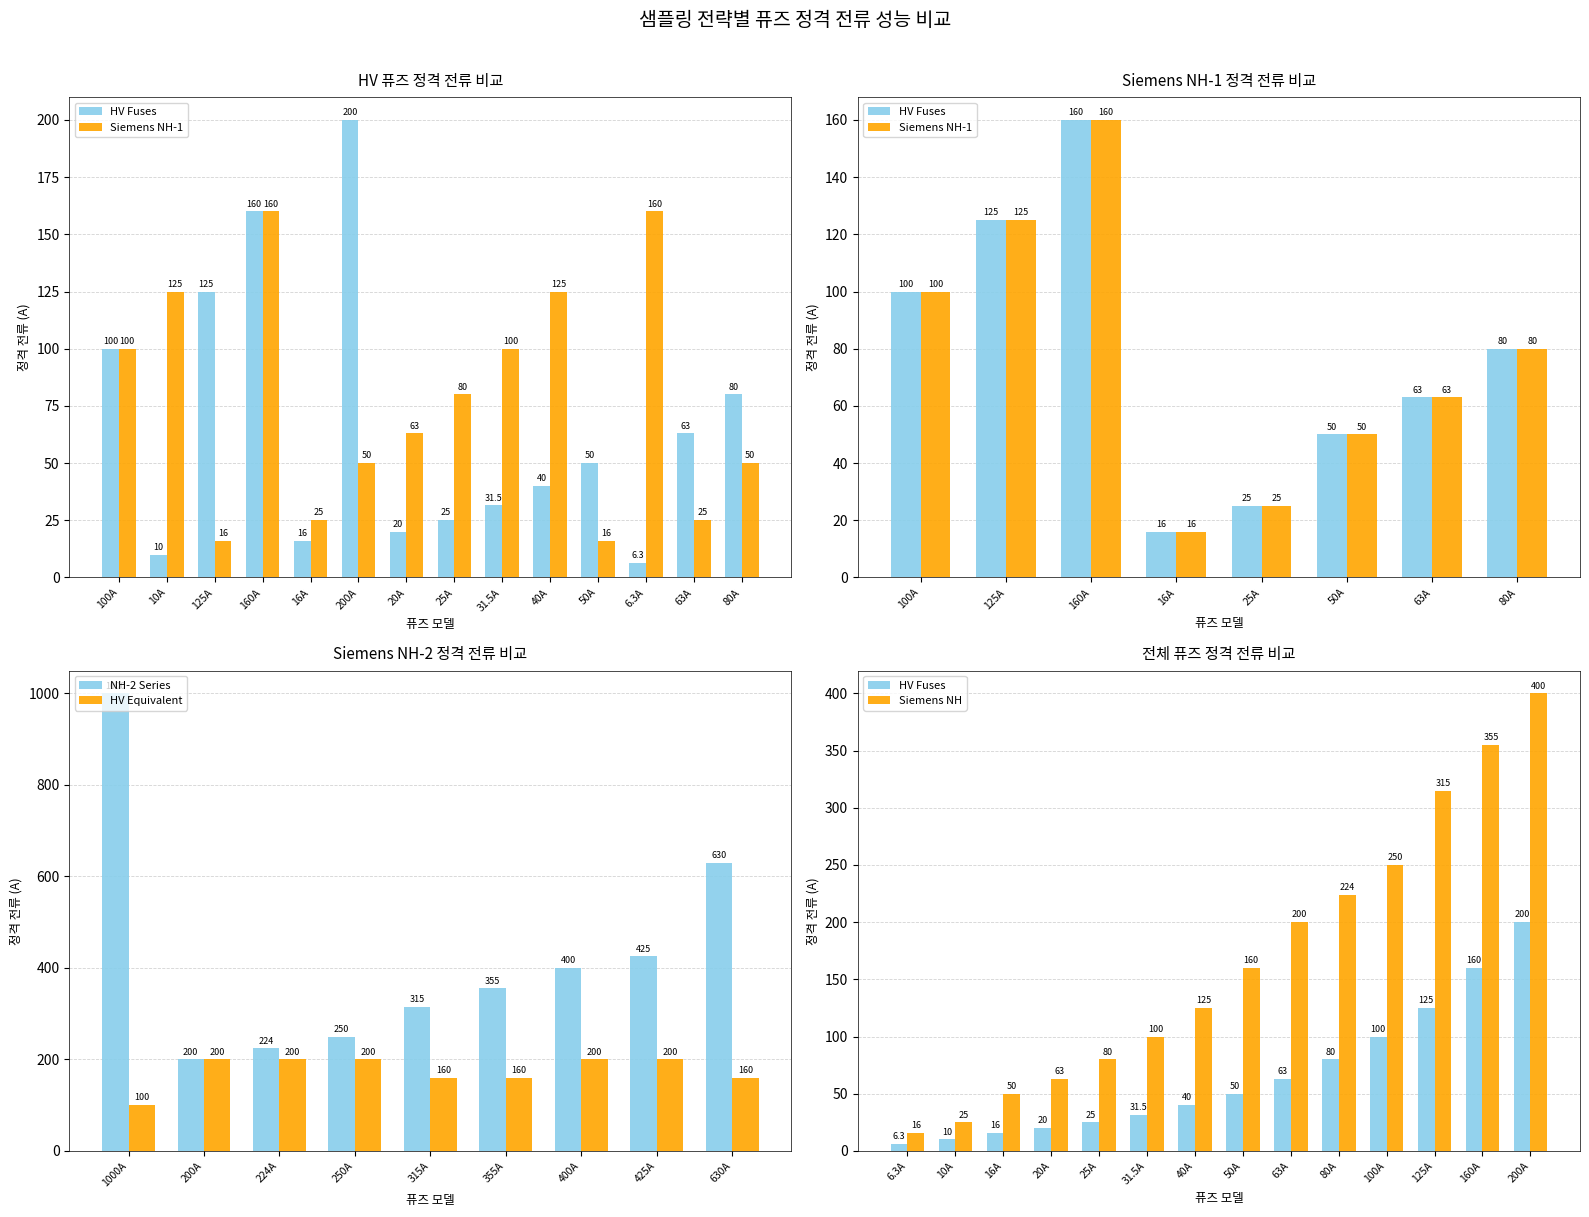

How many data points are less than 50?

7